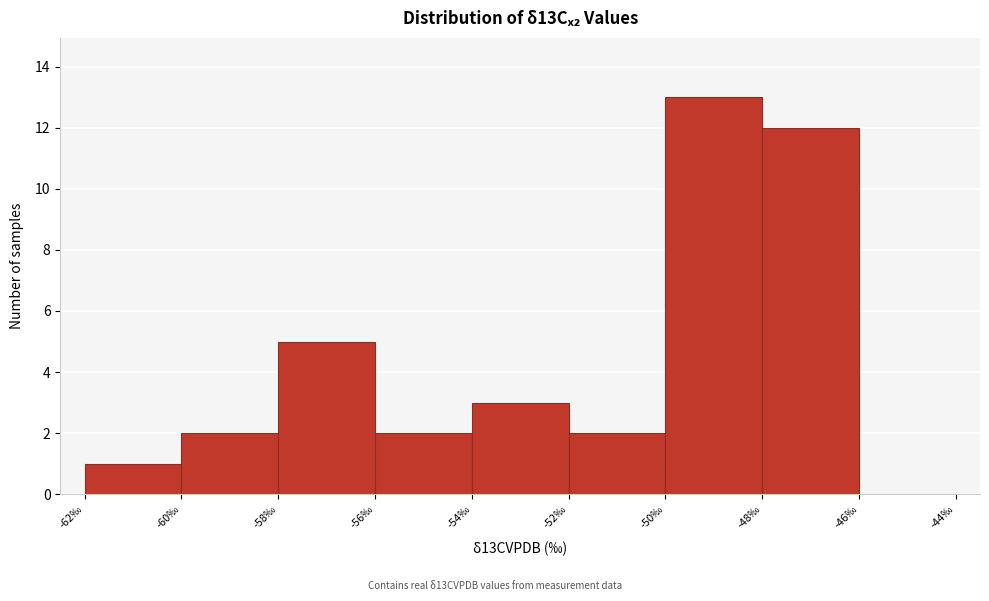

Which range on the x-axis has the tallest bar?

-50 to -48